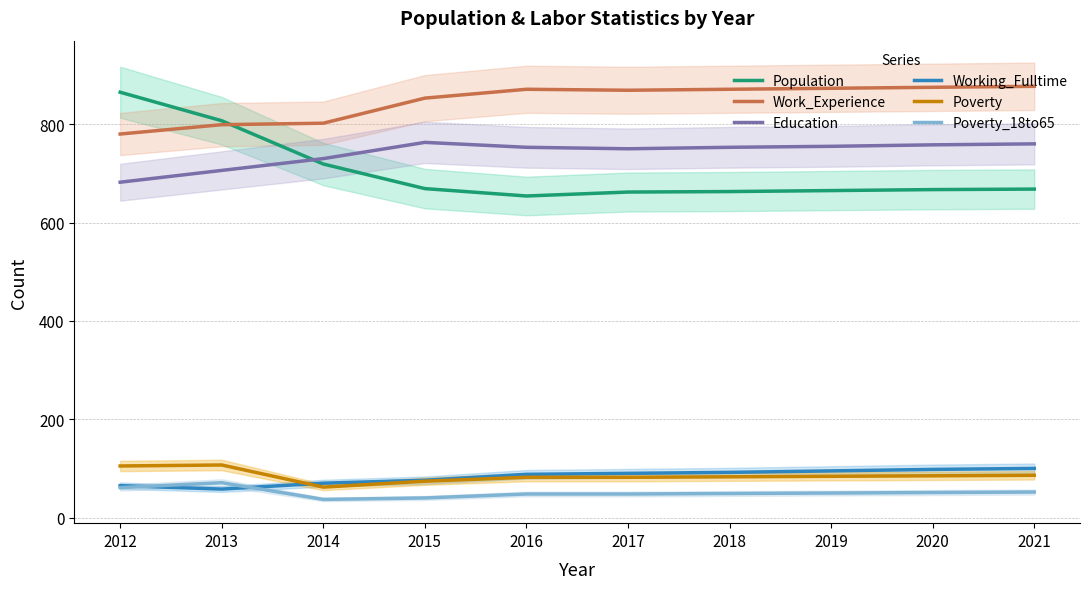

Does the chart have visible grid lines?

Yes